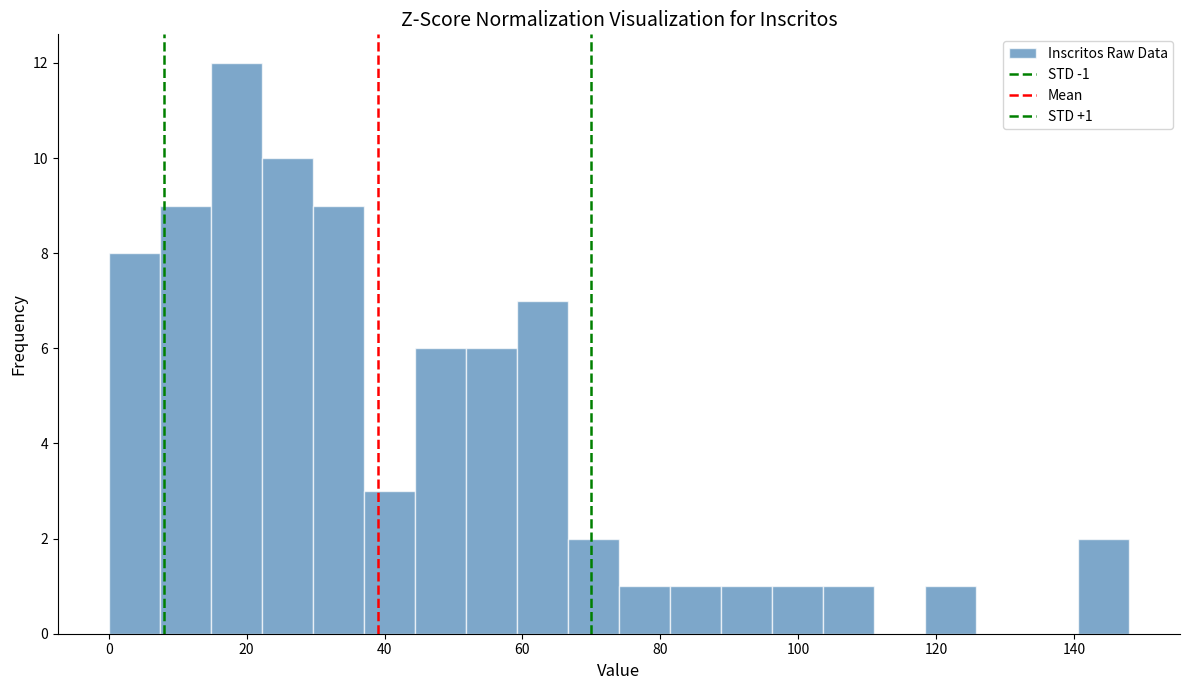

Read against the x-axis, roughly where is the centre of the tallest bar?

18